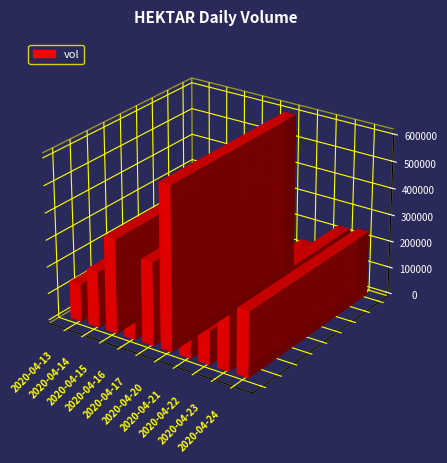

List the labels in order of value, smallest first.

2020-04-22, 2020-04-21, 2020-04-13, 2020-04-14, 2020-04-16, 2020-04-23, 2020-04-24, 2020-04-17, 2020-04-15, 2020-04-20